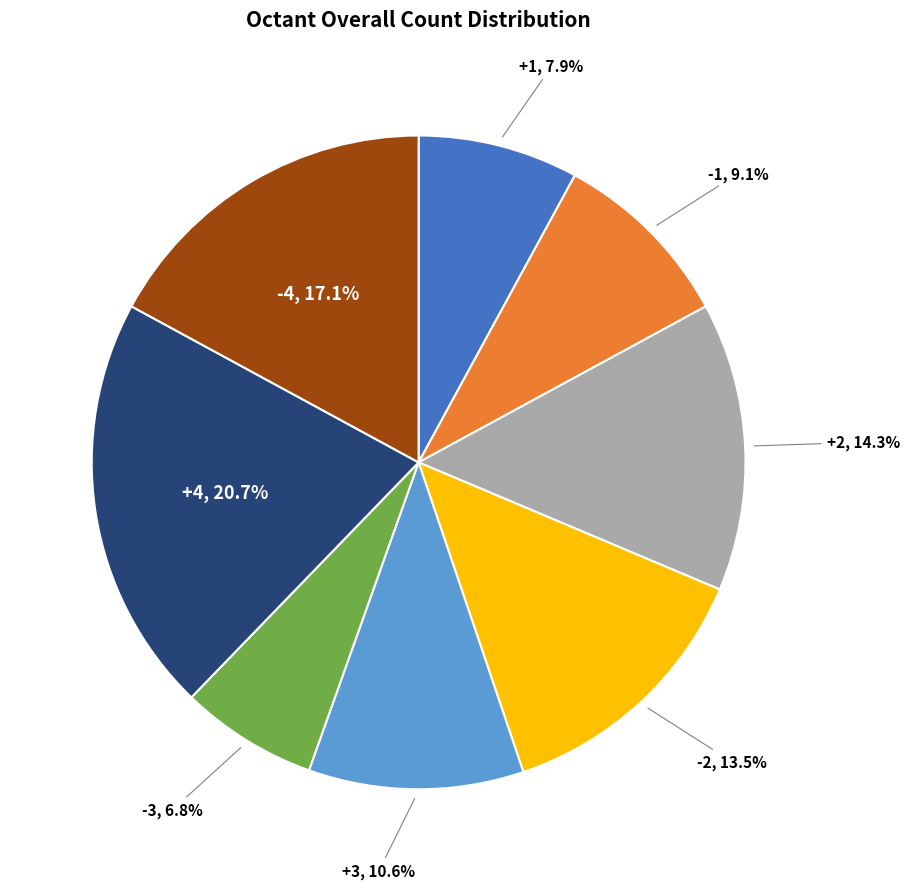

Does any single category account for the majority?

No